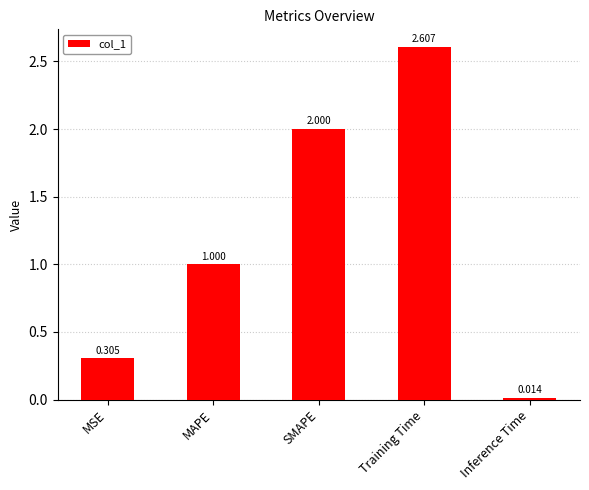

The chart shows a value of 1.1 at Training Time. True or false?

False